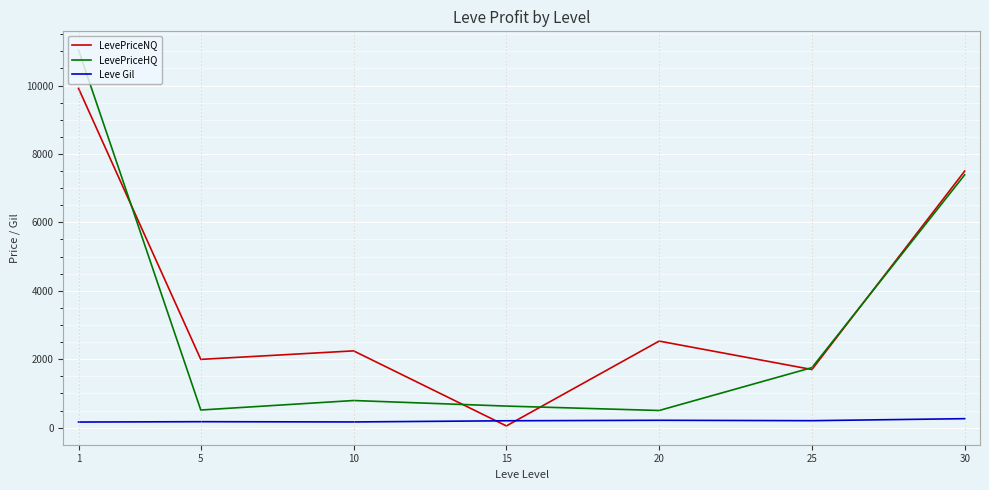

Between 20 and 30, which series saw the biggest shift?

LevePriceHQ